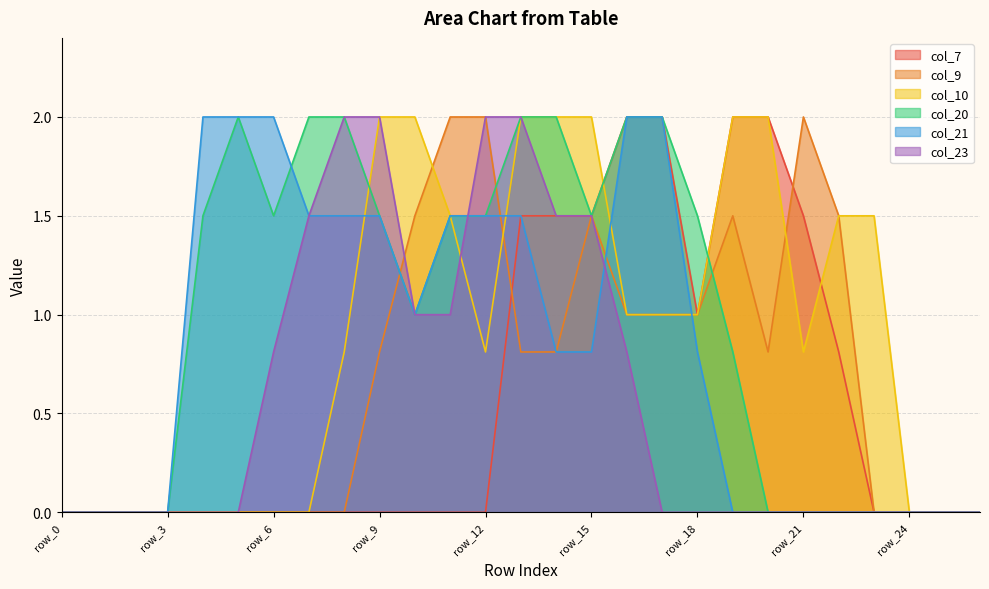

List the series in order of their peak value, lowest first.

col_7, col_9, col_10, col_20, col_21, col_23